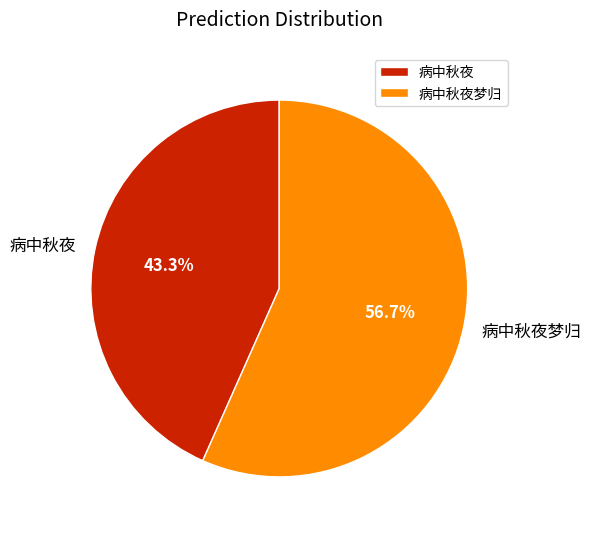

What is the ratio of the value at 病中秋夜 to the value at 病中秋夜梦归?

0.8